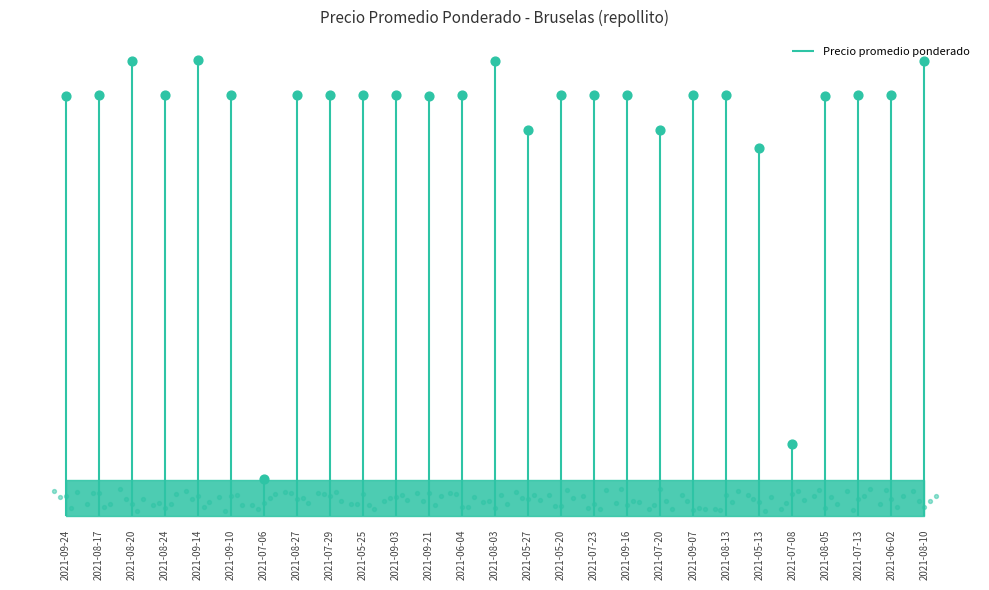

Which has a higher value, 2021-09-07 or 2021-09-03?

2021-09-07